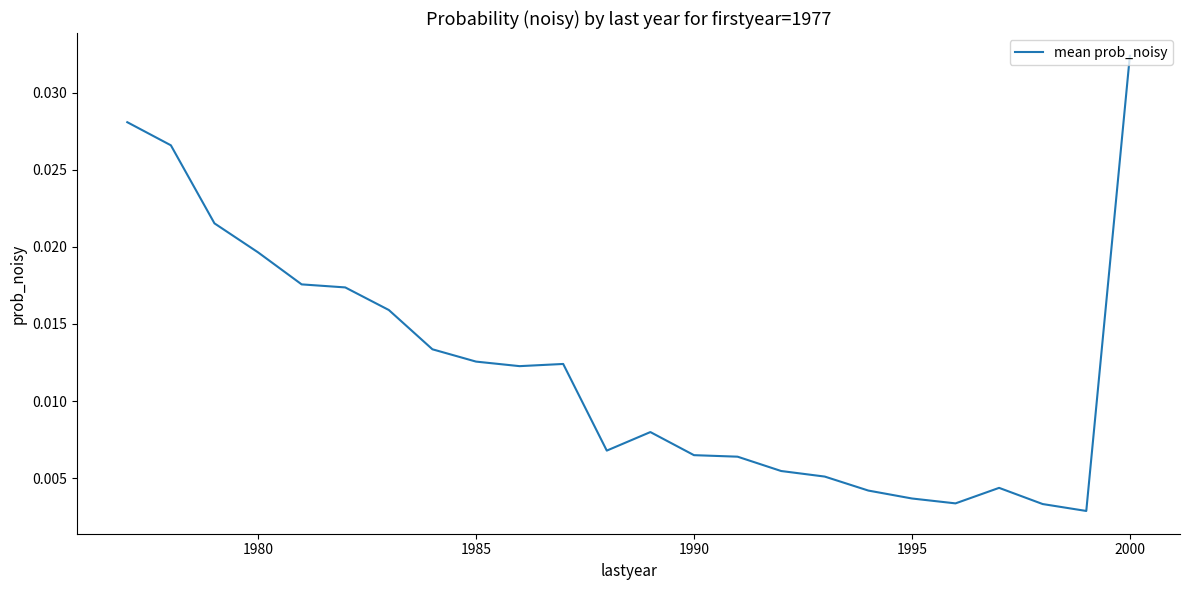

At which category does the chart reach its peak across all series?

2000